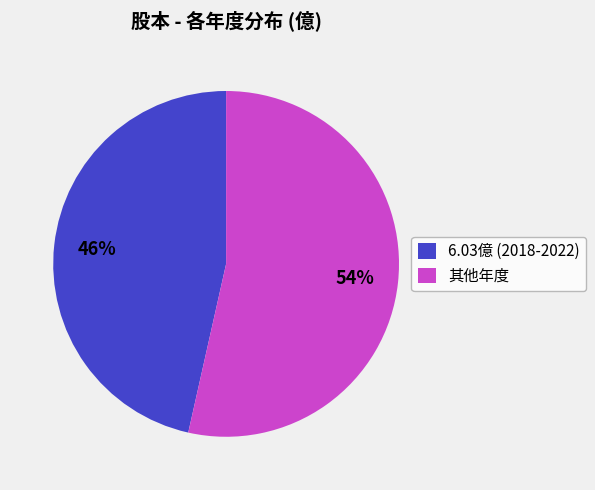

To the nearest percent, what is the combined percentage of 6.03億 (2018-2022) and 其他年度?

100%